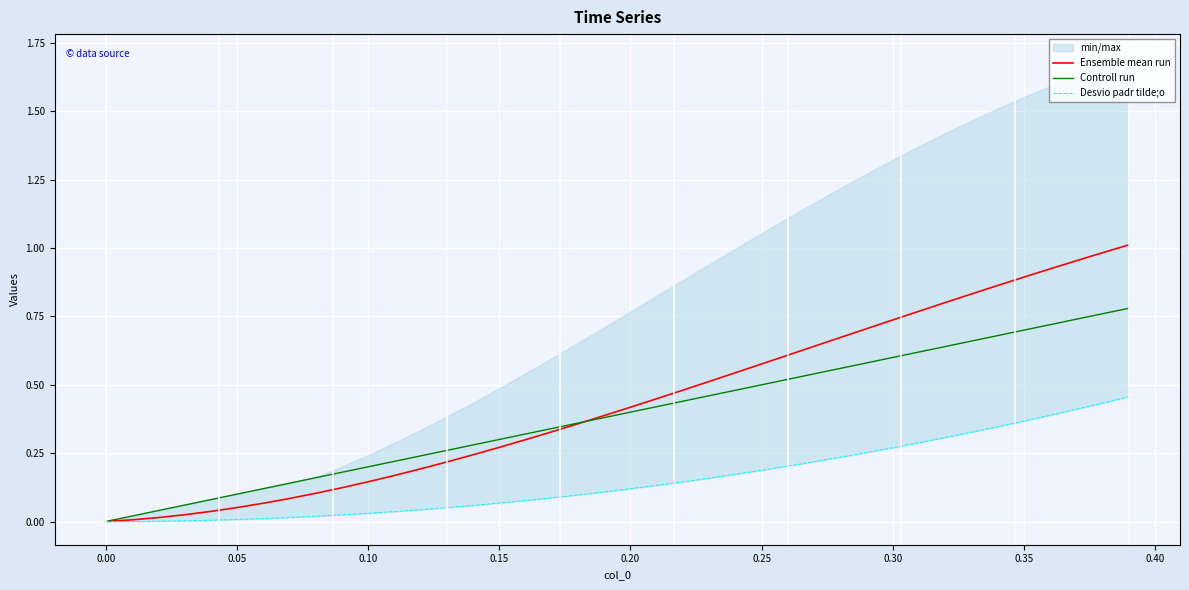

What is the difference between the maximum and minimum values in the Ensemble mean run series?

1.0